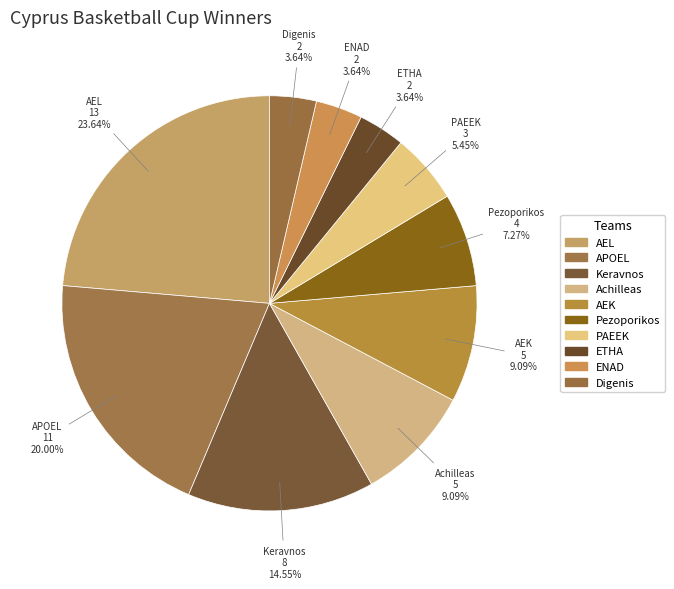

How many segments does this pie chart have?

10